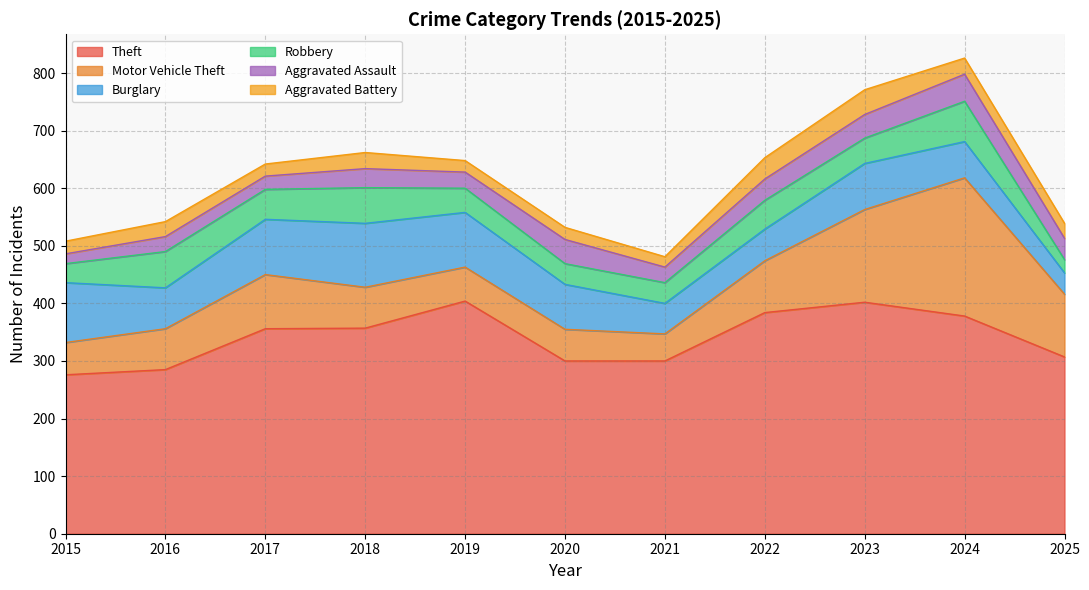

Between 2018 and 2019, which series saw the biggest shift?

Theft